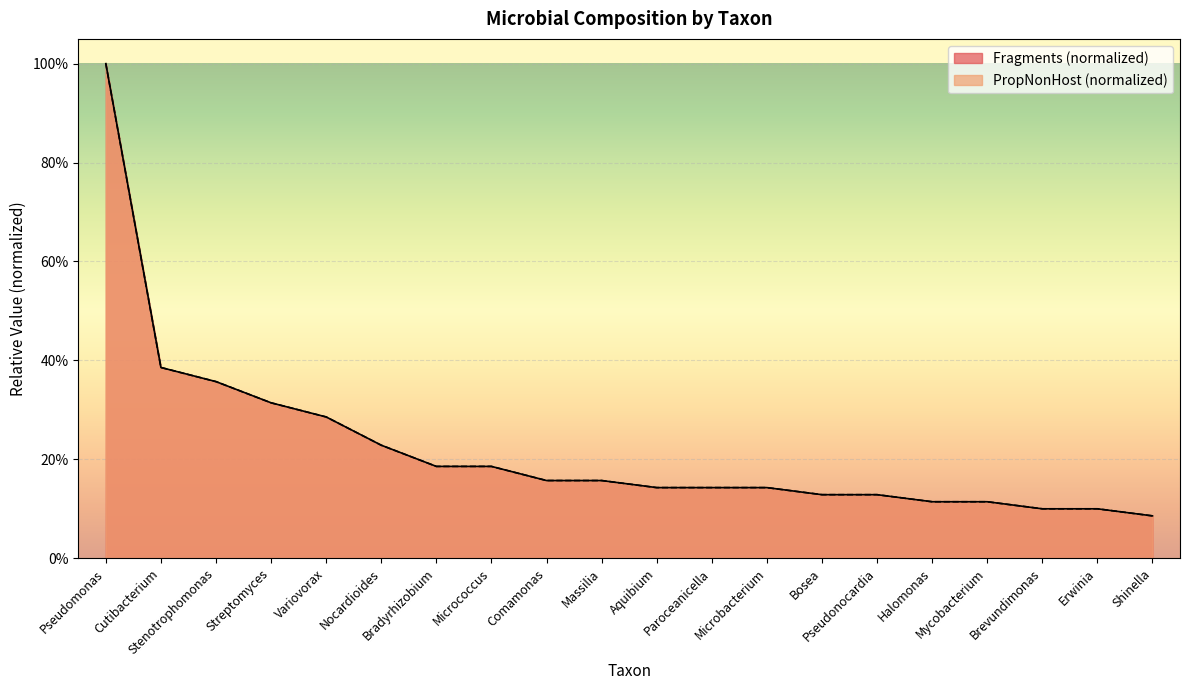

At which category is the sum across all series the highest?

Pseudomonas